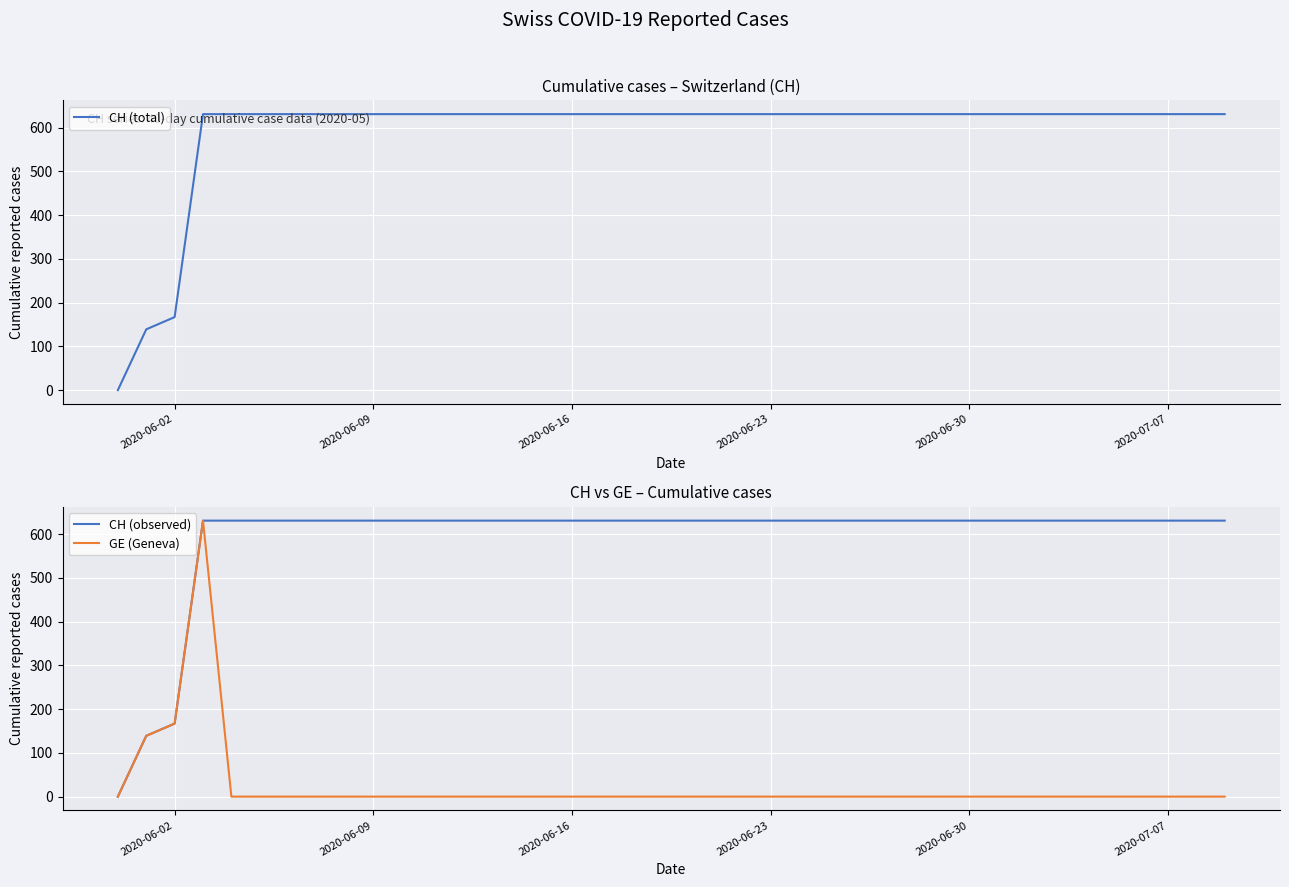

The value of GE (Geneva) at 2020-06-09 is 234. True or false?

False